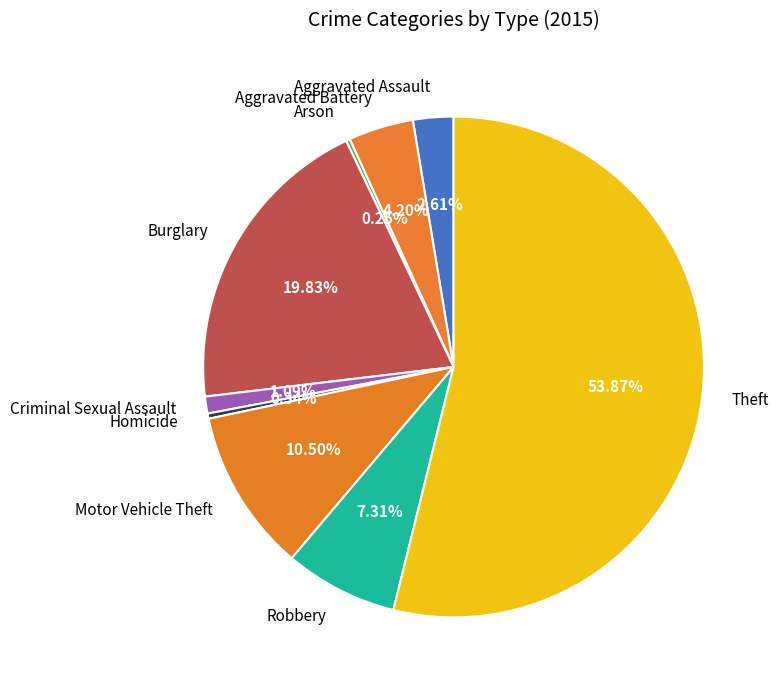

What is the largest slice in the pie chart?

Theft